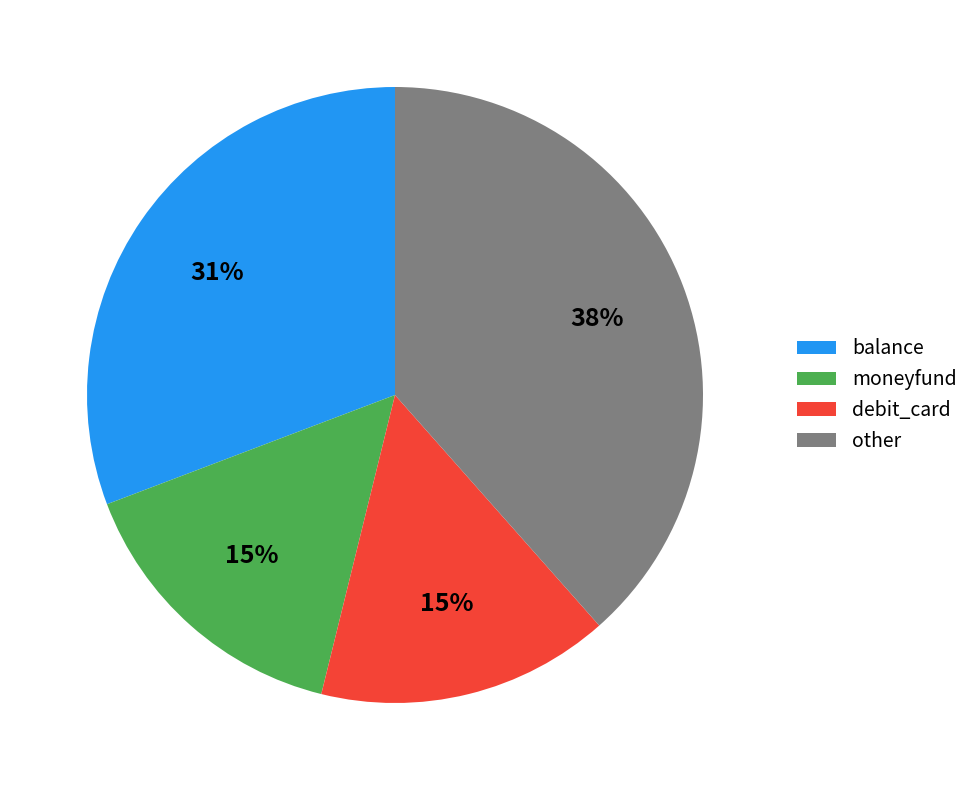

What is the ratio of the value at moneyfund to the value at balance?

0.5